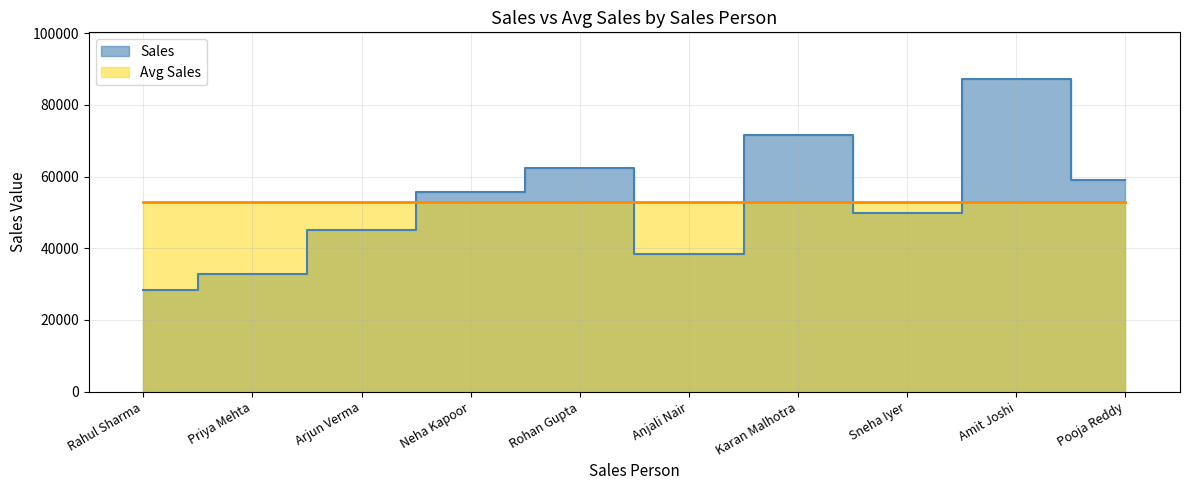

What is the difference between the second highest and minimum values?

43000